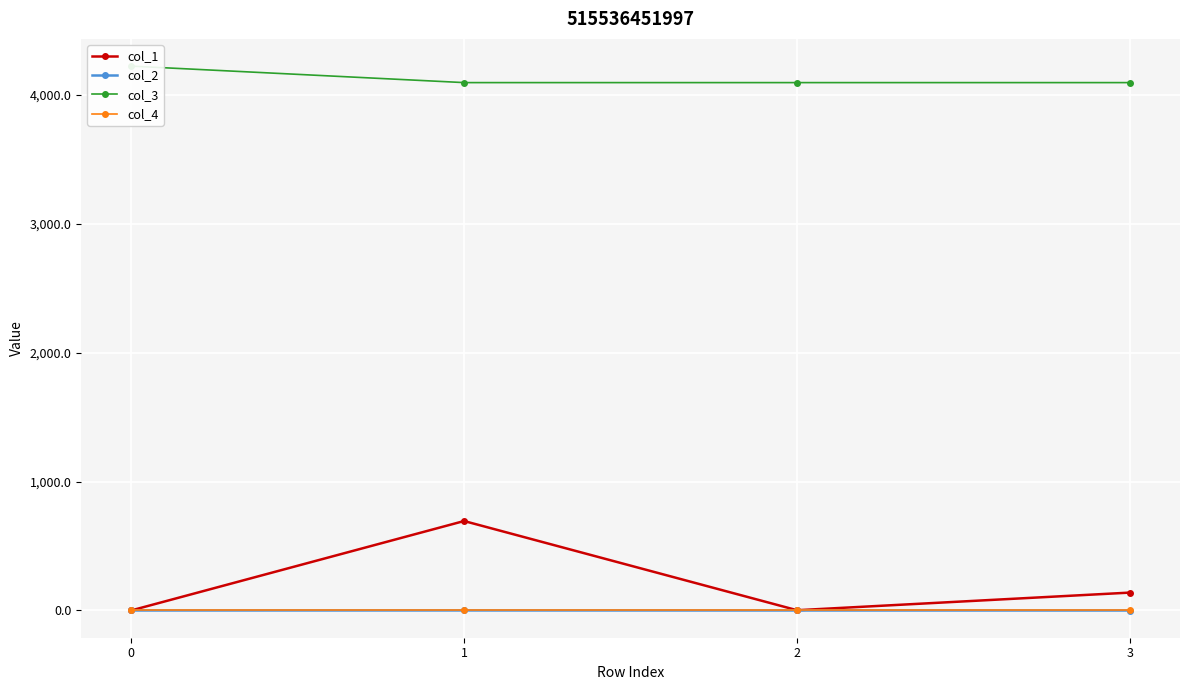

What are all the series names shown in the legend?

col_1, col_2, col_3, col_4